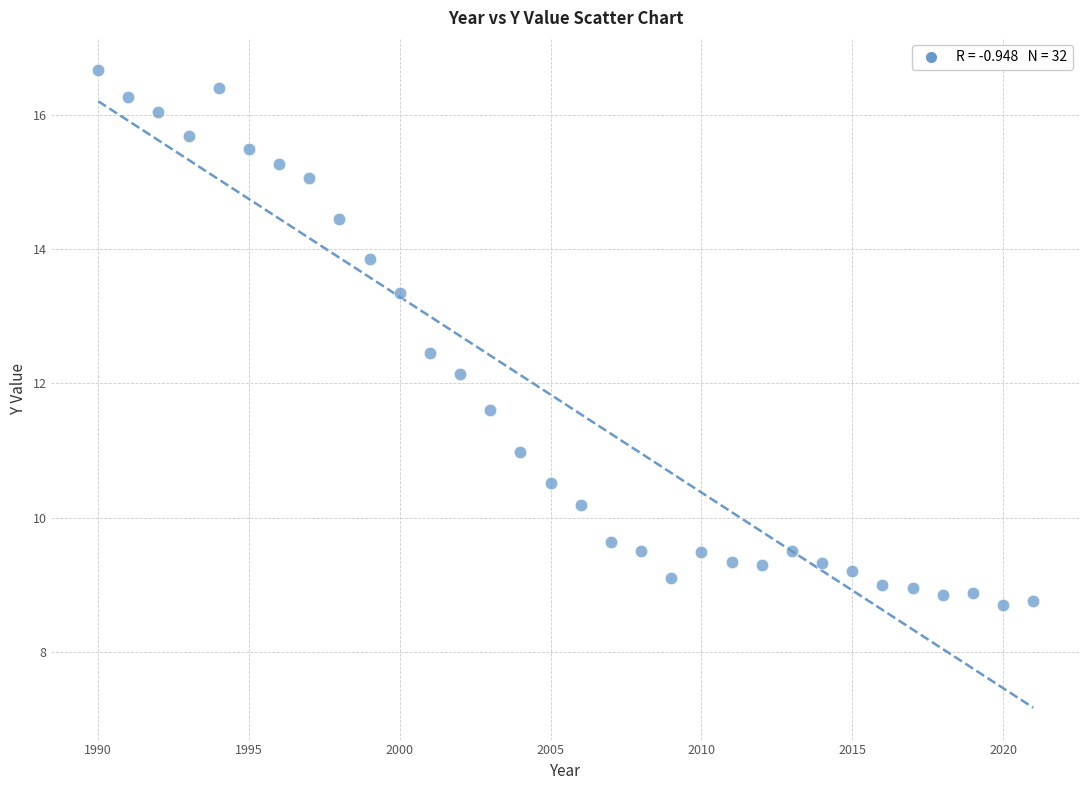

What Y value in the scatter plot is closest to 12?

12.1